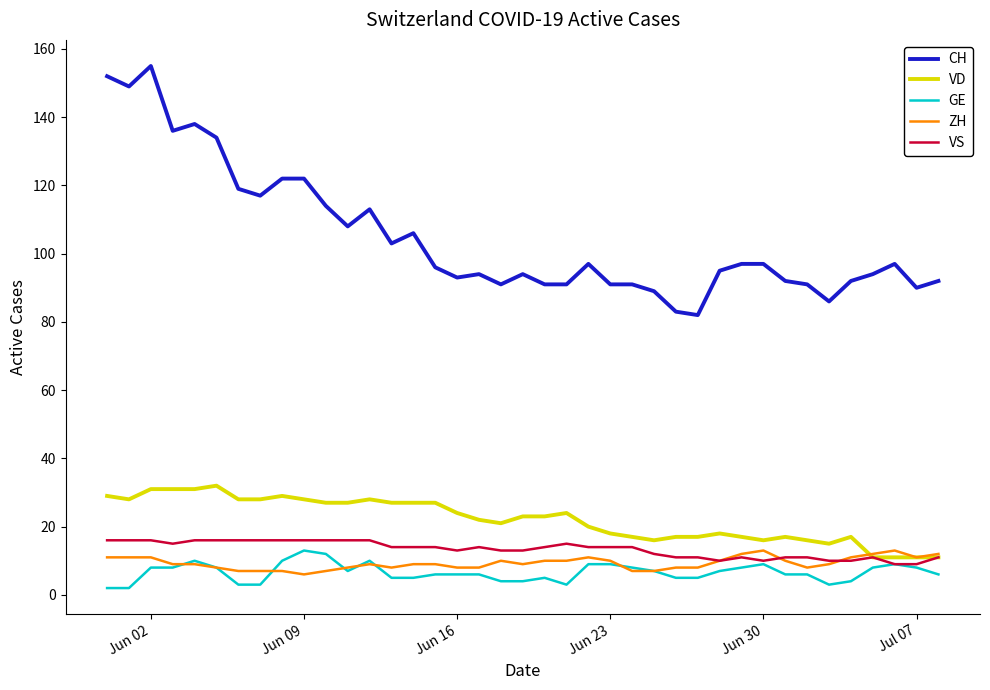

Which series has the largest total across all categories?

CH